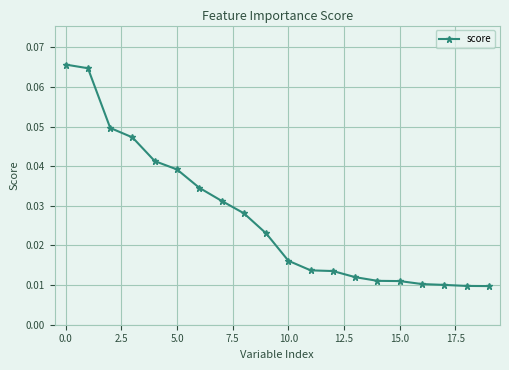

Count the values in the range 0 to 1.

20